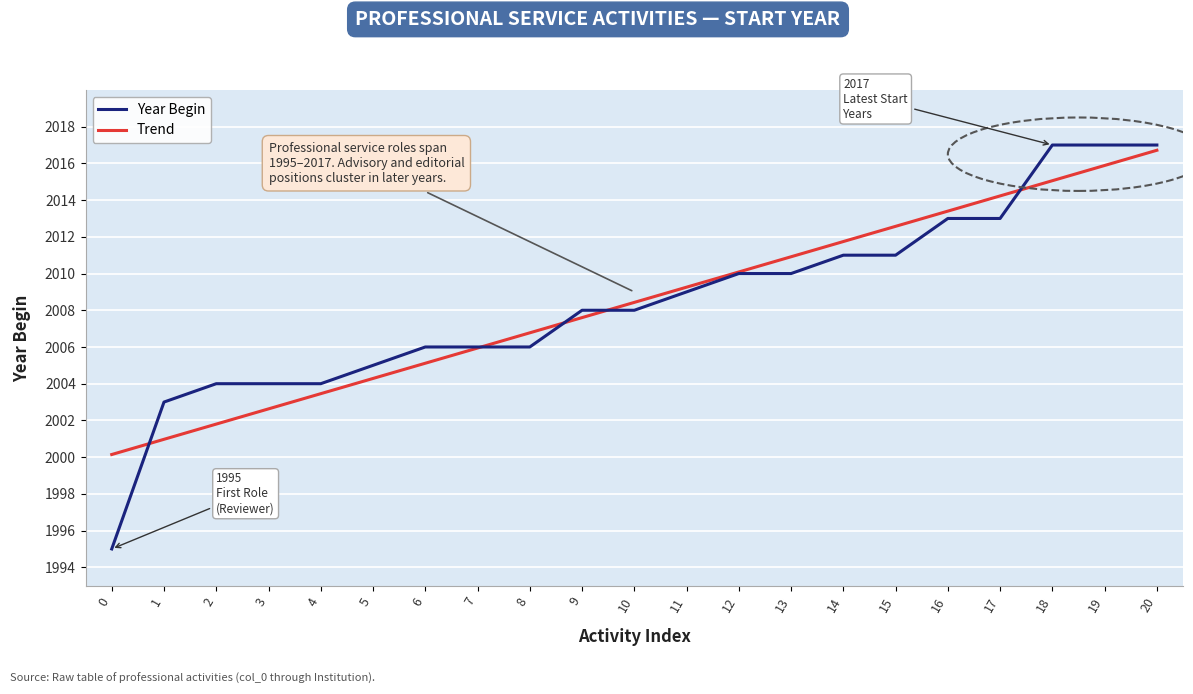

Rank the series at 10 from highest to lowest value.

Trend, Year Begin